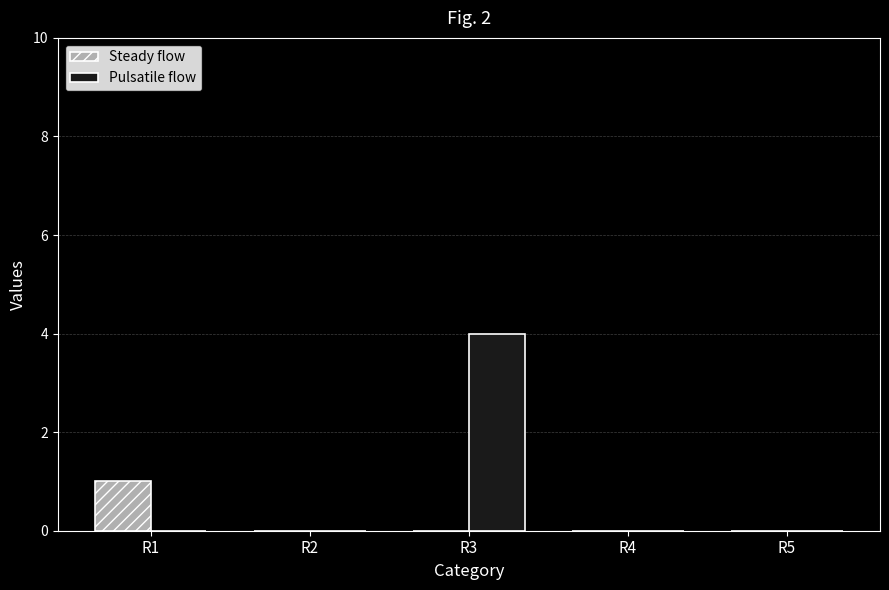

True or false: Steady flow has a value of 1 at R1.

True